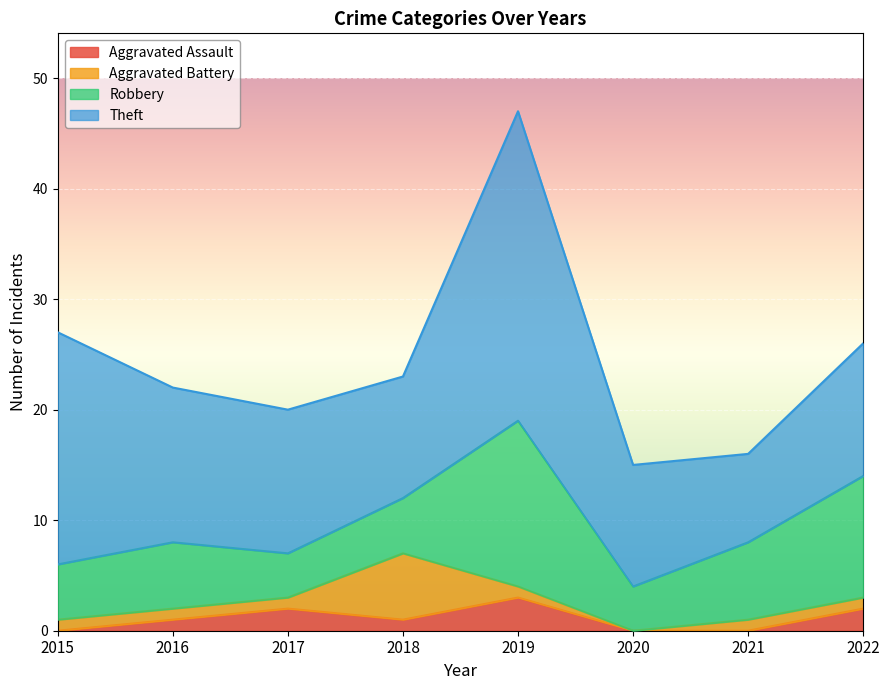

At which category does Aggravated Battery reach its first local valley?

2020